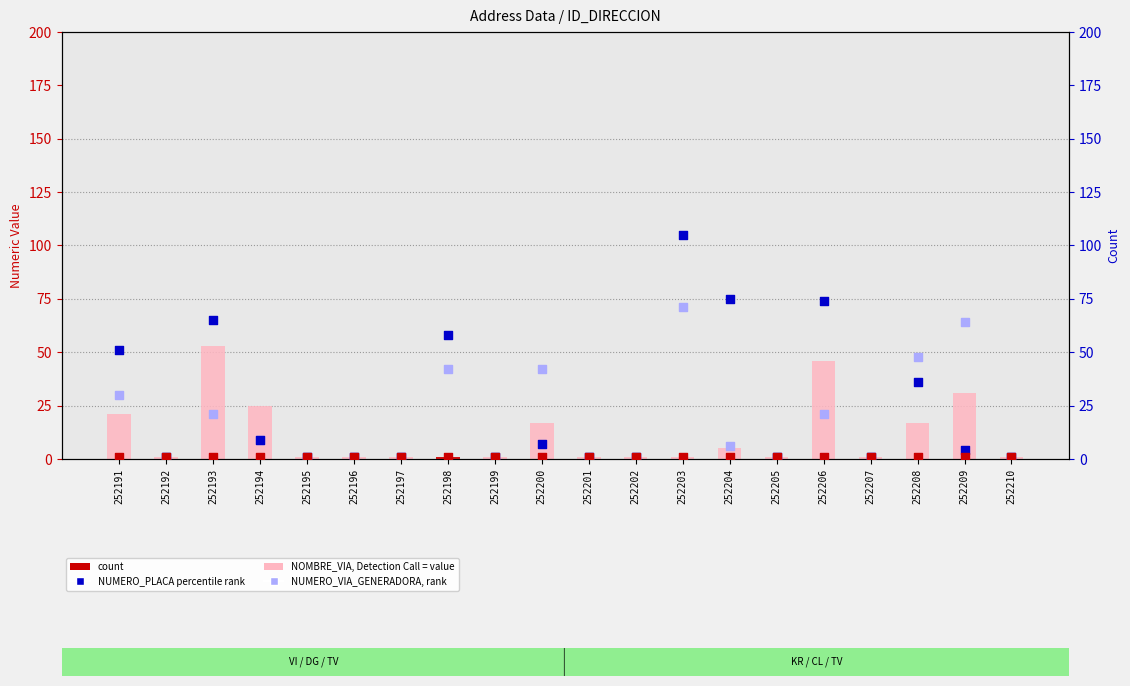

Which series contains the highest Y value?

NUMERO_PLACA, percentile rank